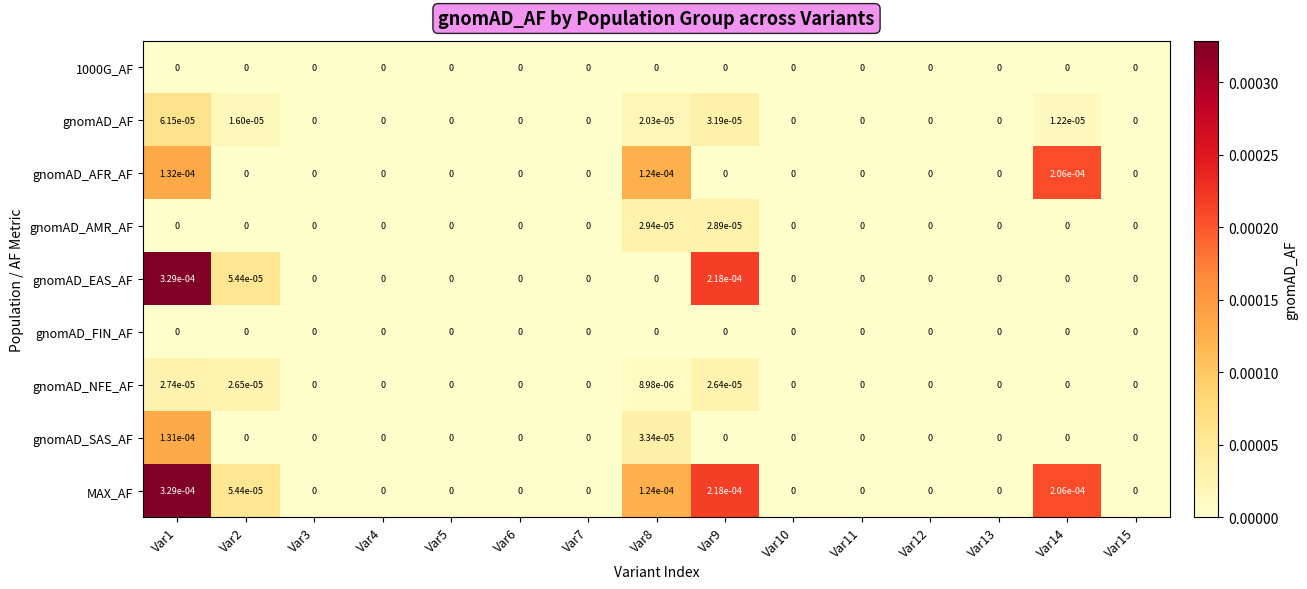

How many positive values does the MAX_AF series have?

5